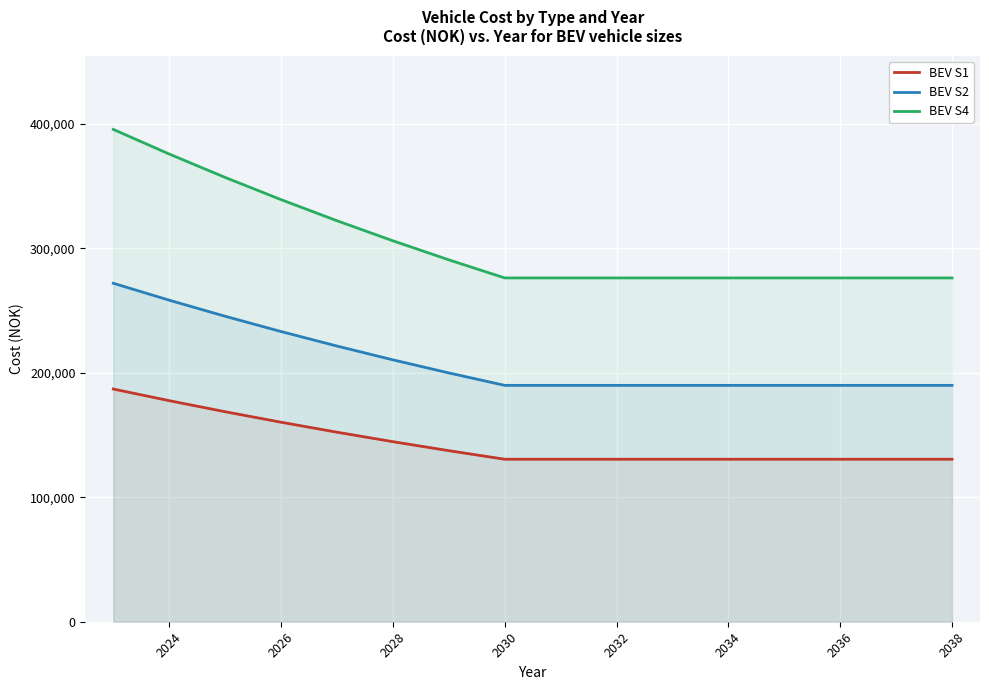

True or false: BEV S4 and BEV S2 cross at least once.

False